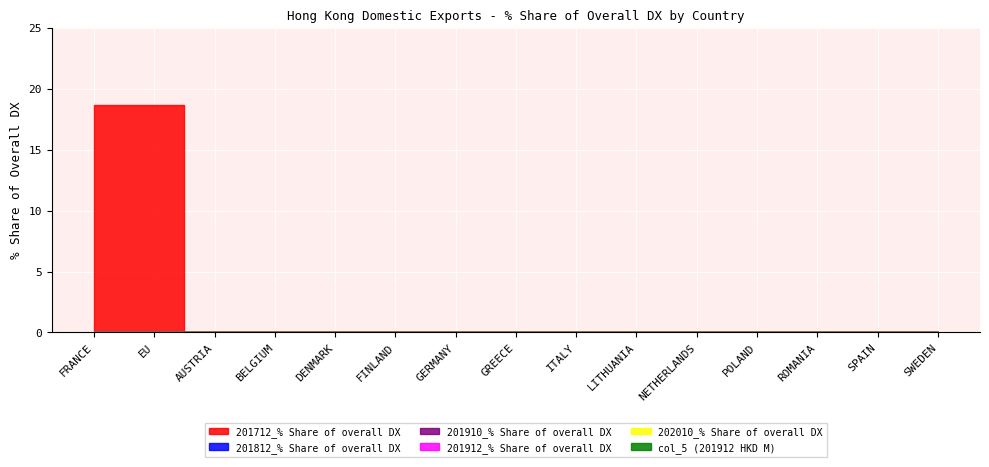

Reading right to left, what are all the values shown in this chart?

201712_% Share of overall DX: 0.0	0.0	0.0	0.0	0.0	0.0	0.0	0.0	0.0	0.0	0.0	0.0	0.0	18.6	18.6
201812_% Share of overall DX: 0.0	0.0	0.0	0.0	0.0	0.0	0.0	0.0	0.0	0.0	0.0	0.0	0.0	0.0	0.0
201910_% Share of overall DX: 0.0	0.0	0.0	0.0	0.0	0.0	0.0	0.0	0.0	0.0	0.0	0.0	0.0	0.0	0.0
201912_% Share of overall DX: 0.0	0.0	0.0	0.0	0.0	0.0	0.0	0.0	0.0	0.0	0.0	0.0	0.0	0.0	0.0
202010_% Share of overall DX: 0.0	0.0	0.0	0.0	0.0	0.0	0.0	0.0	0.0	0.0	0.0	0.0	0.0	0.0	0.0
col_5 (201912 HKD M): 0.0	0.0	0.0	0.0	0.0	0.0	0.0	0.0	0.0	0.0	0.0	0.0	0.0	0.0	0.0